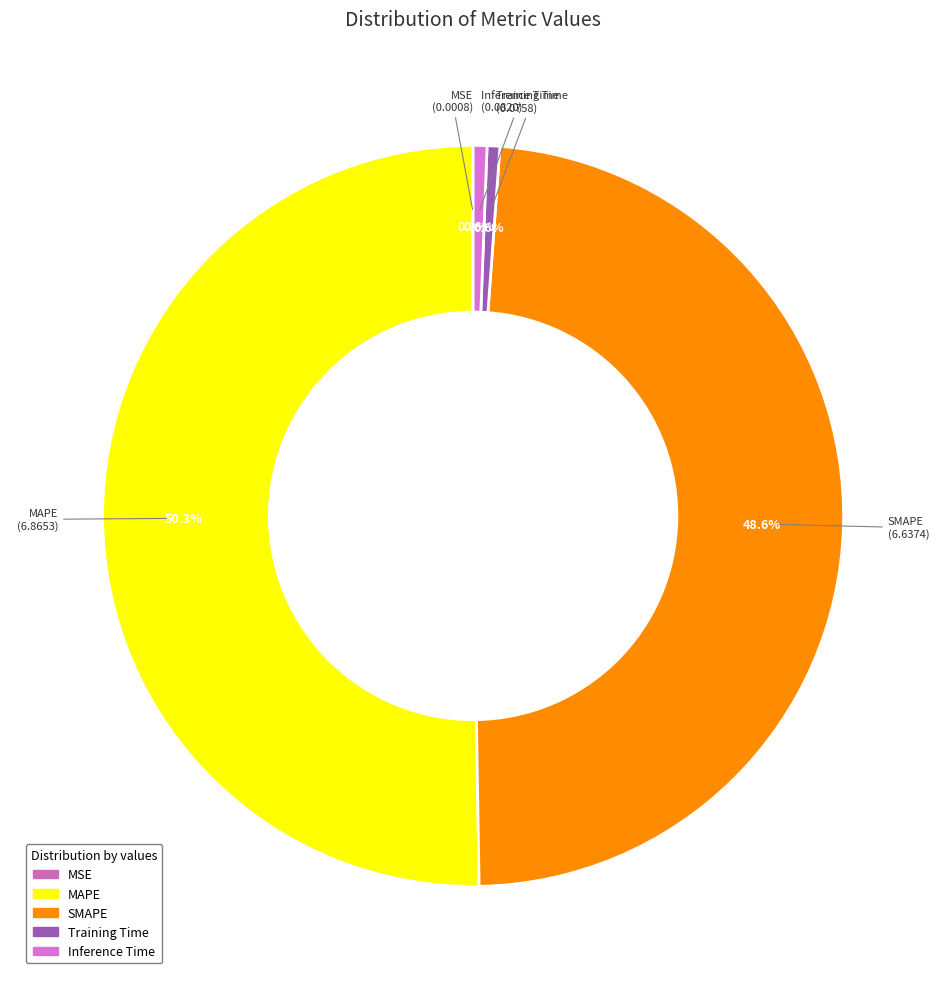

True or false: Training Time accounts for 11% of the total.

False